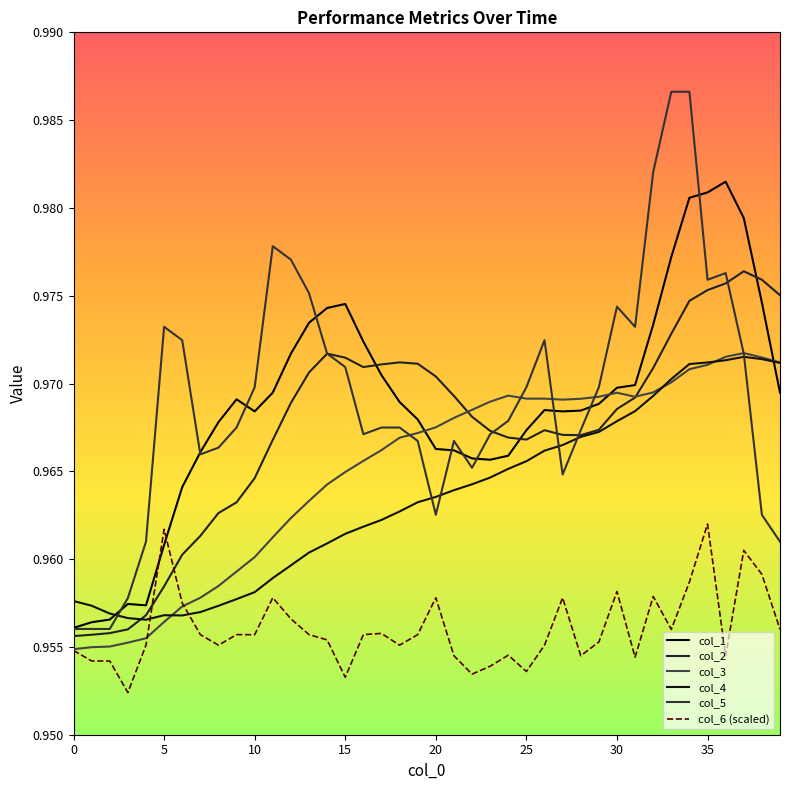

How many col_1 values are between 0 and 1?

40